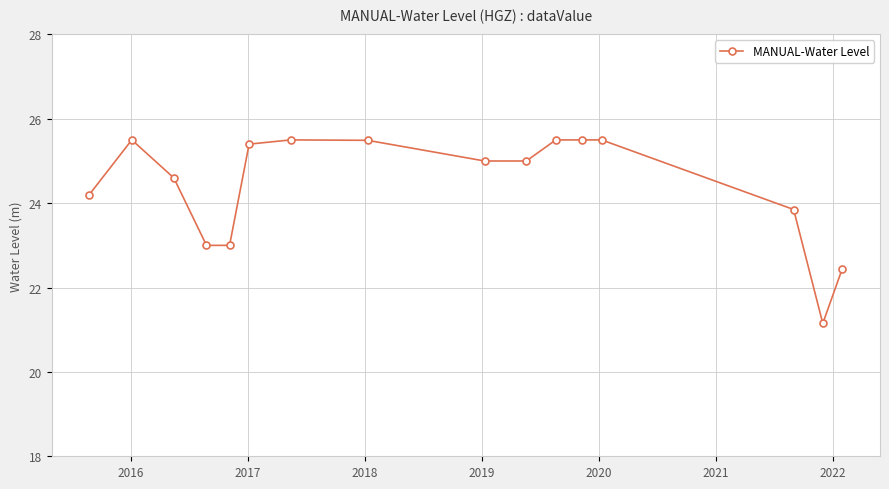

What is the difference between the second highest and second lowest values?

3.0